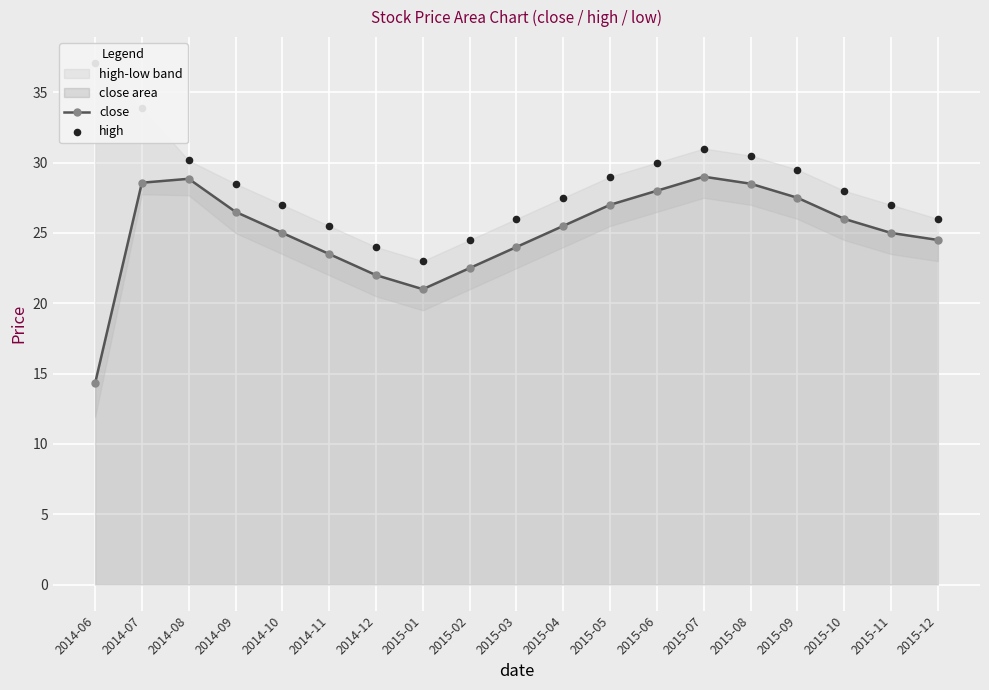

Which series has the widest spread of Y values?

close